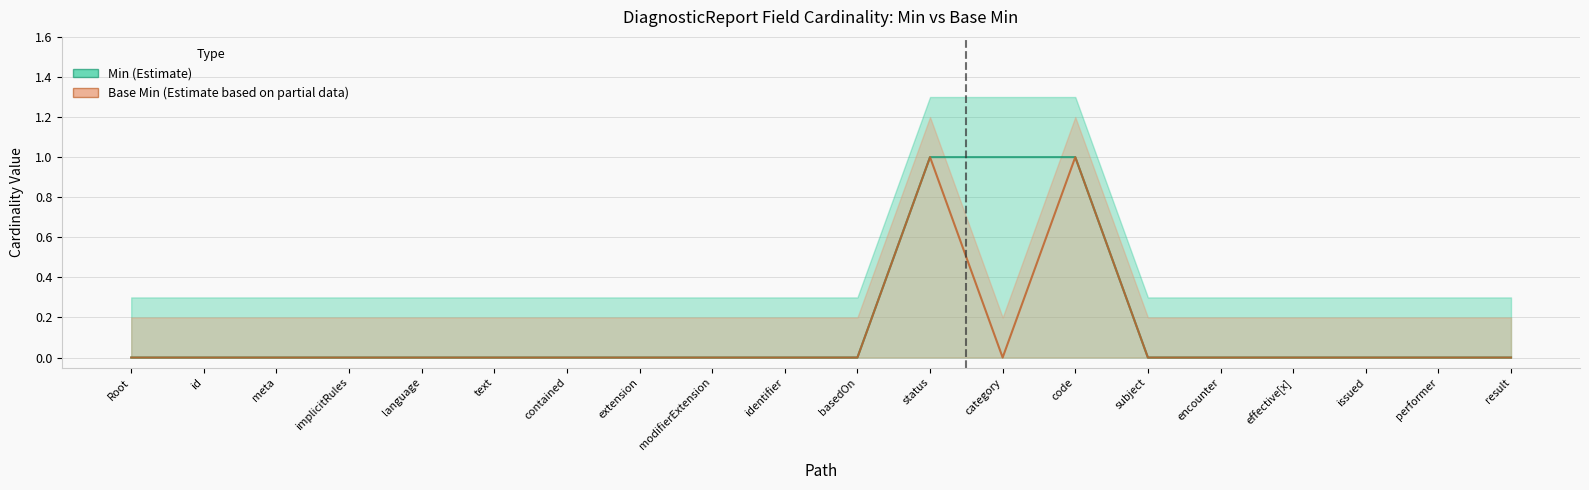

What is the label of the 8th point from the left?

extension